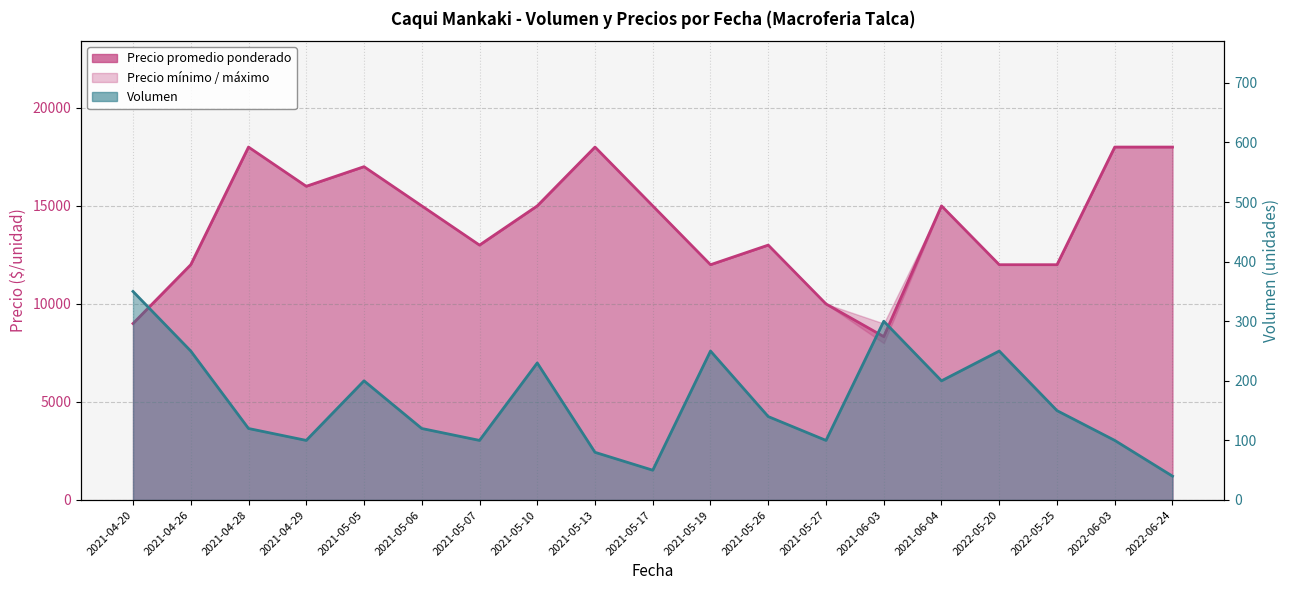

Read the Precio promedio ponderado value at 2021-05-17, to the nearest 10.

15000